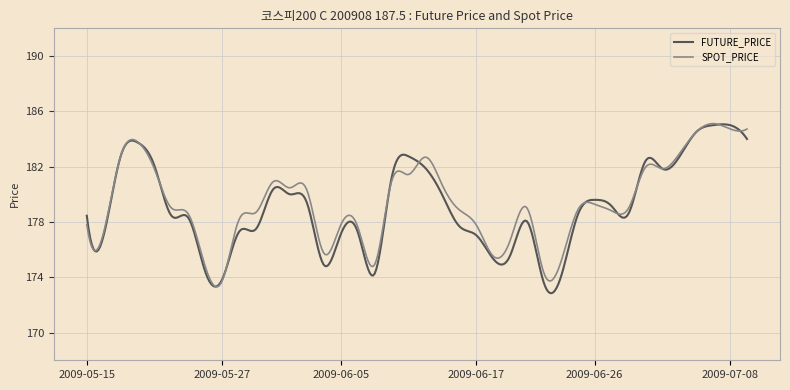

What is the lowest value of the SPOT_PRICE series?

173.3